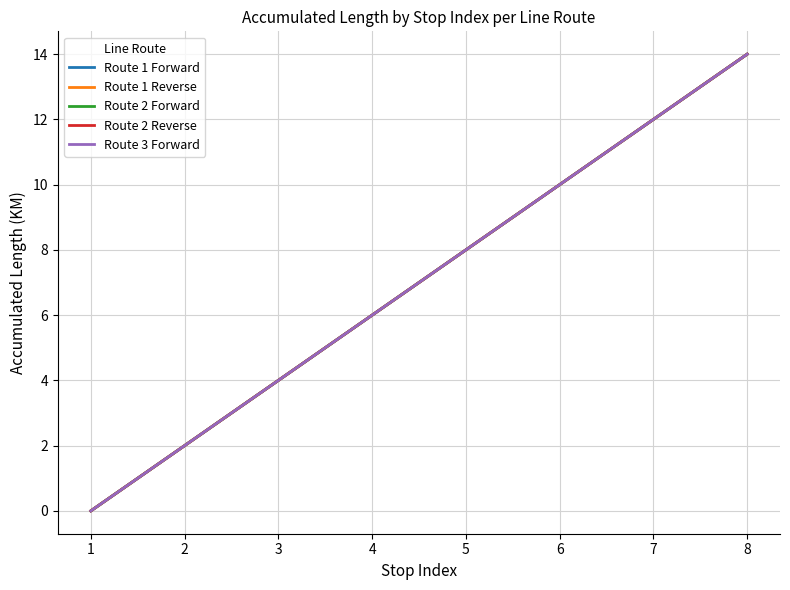

What is the difference between the Route 3 Forward values at 6 and 2?

8